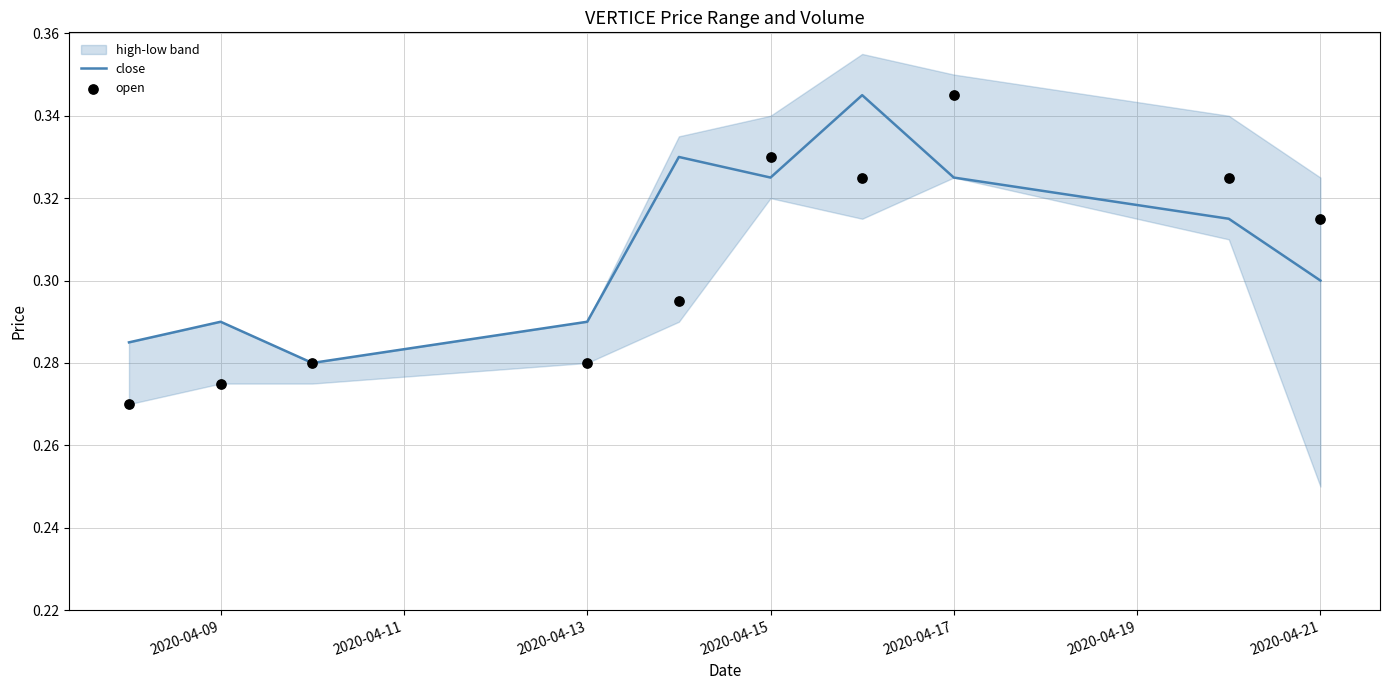

Which series reaches the minimum Y coordinate?

open